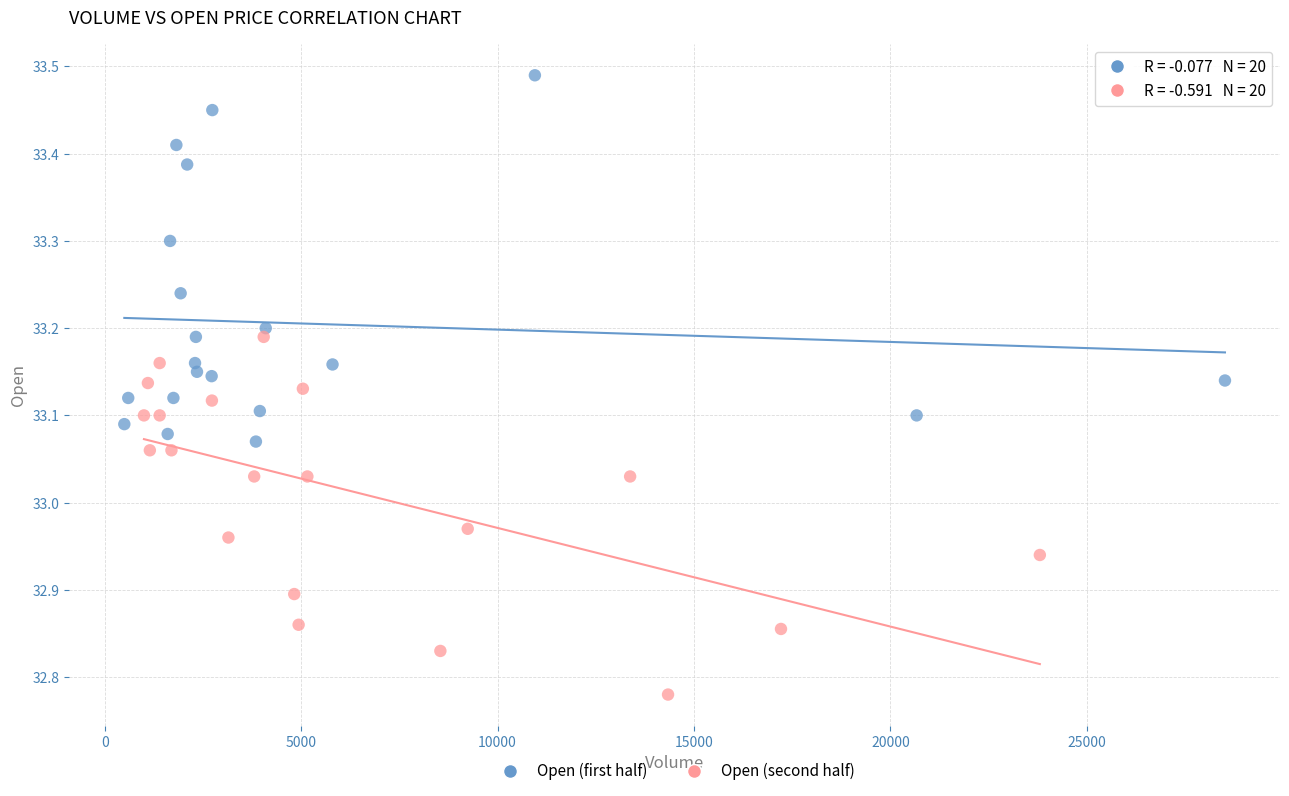

Which series reaches the minimum Y coordinate?

Open (second half)